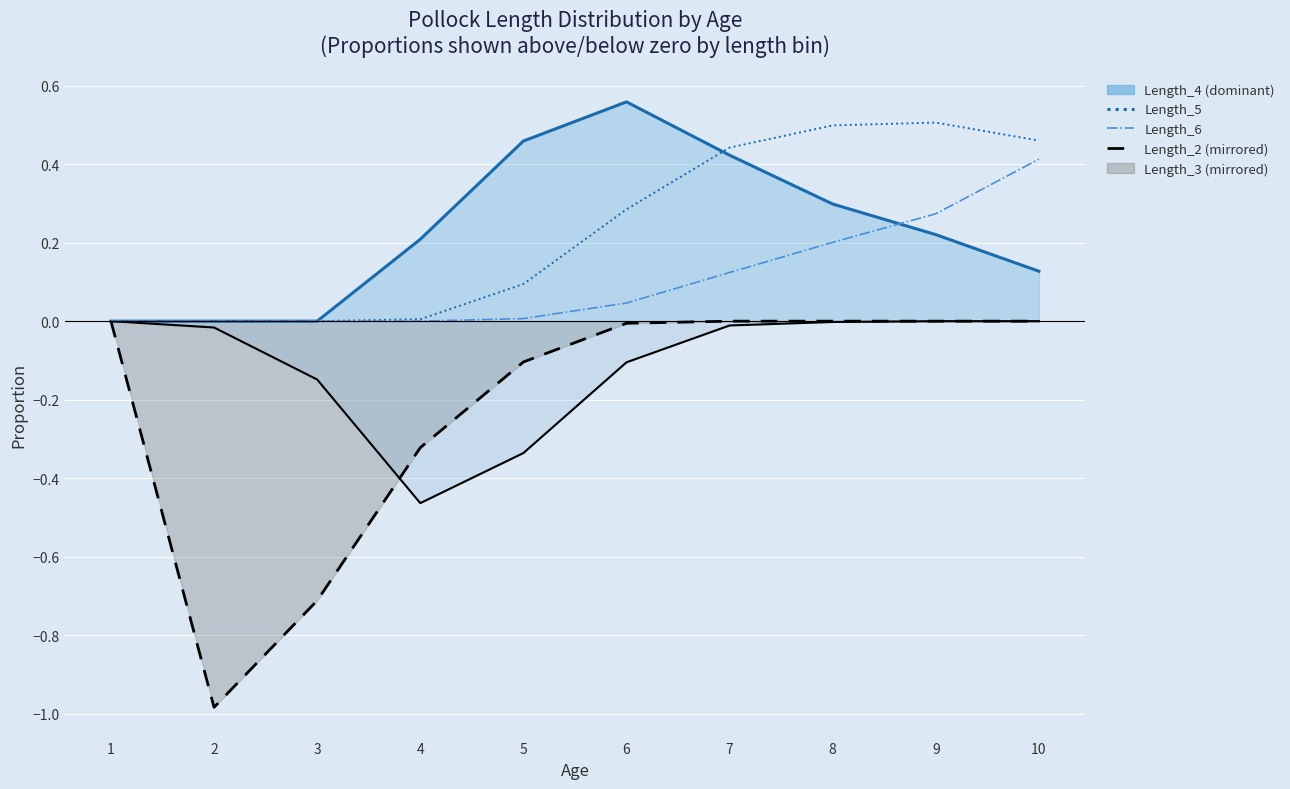

What is the sum of all Length_2 line values?

-2.1